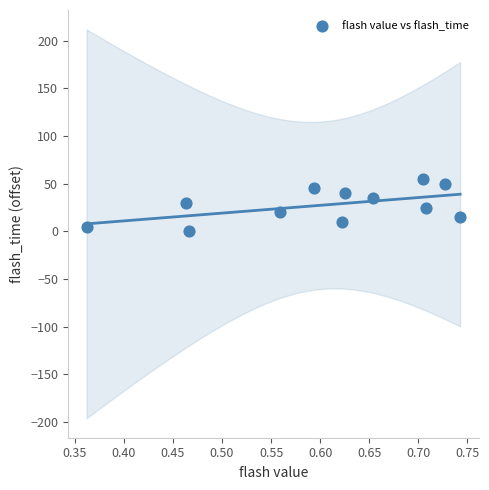

What is the average Y value?

27.5